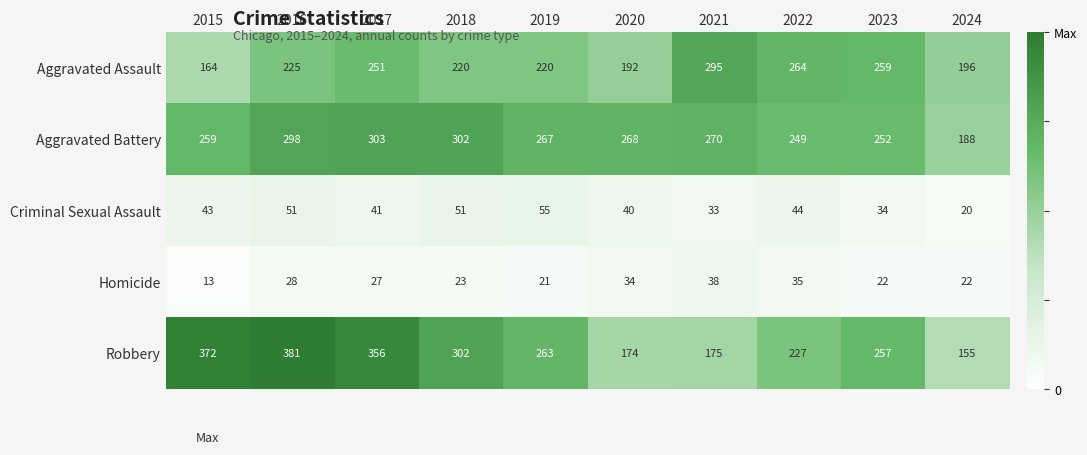

What is the approximate value of Aggravated Battery at 2015, to the nearest 50?

250